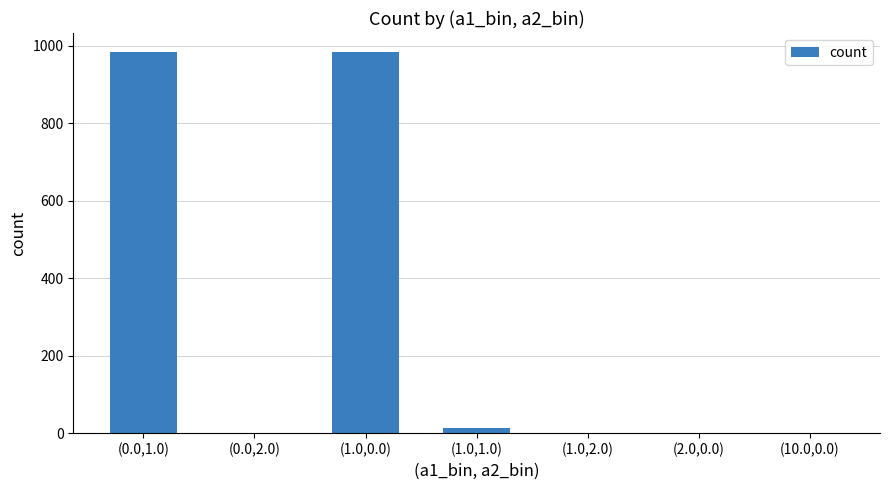

What is the maximum value shown in the chart?

984